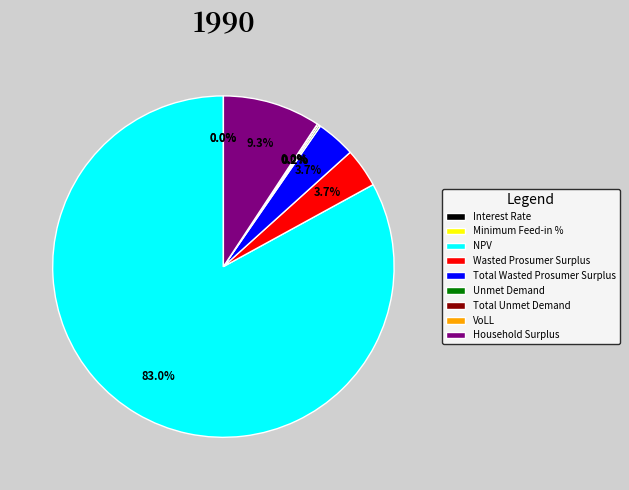

Combined, do Household Surplus and Total Wasted Prosumer Surplus account for over 50%?

No